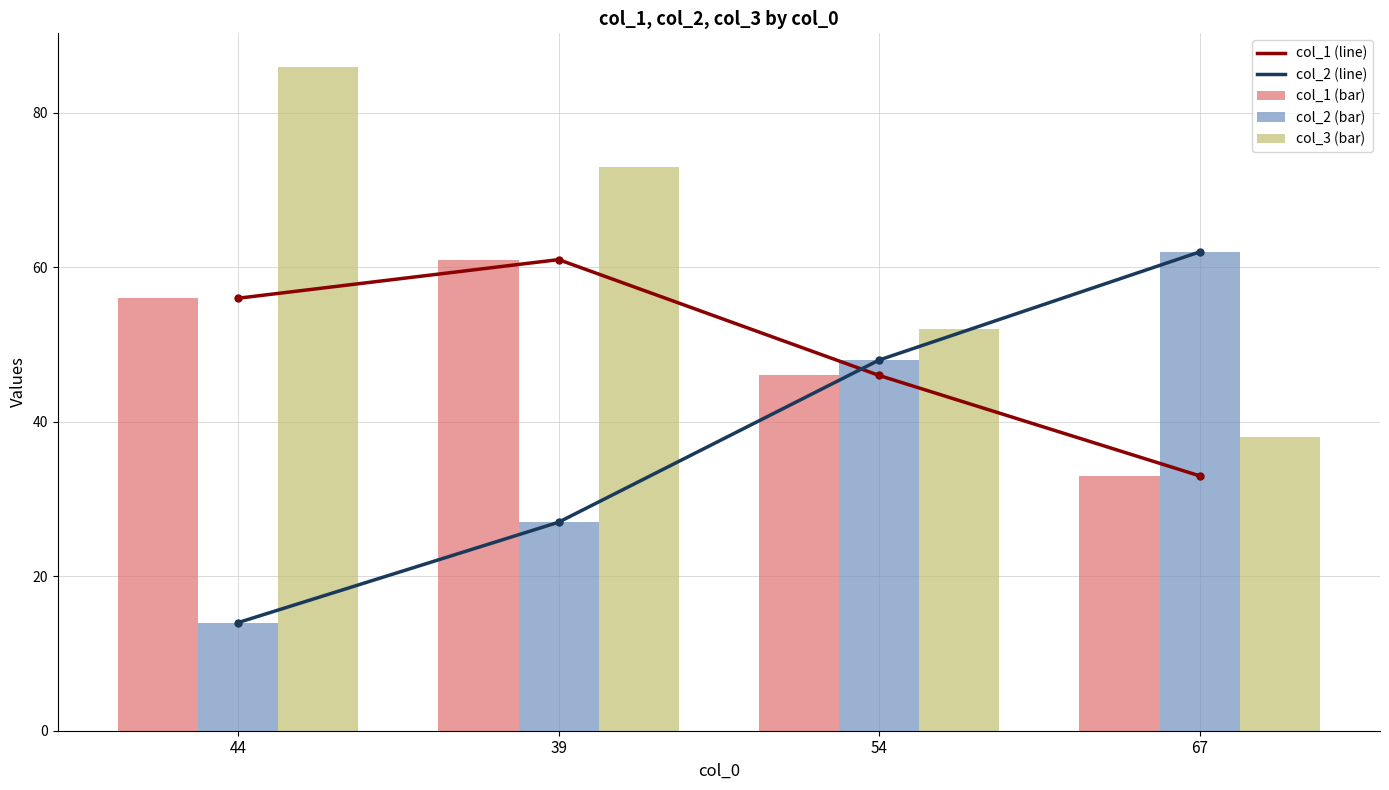

How many groups of bars are there?

4